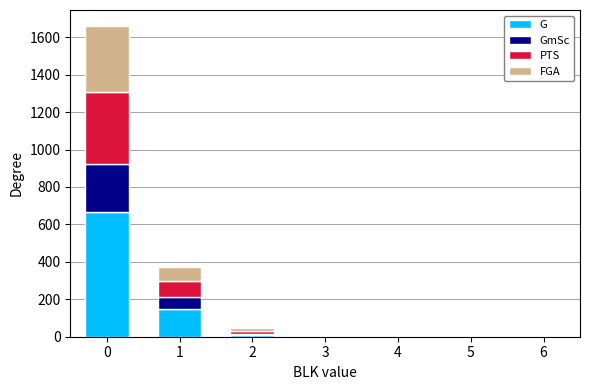

What is the total value across all series at 1?

373.5